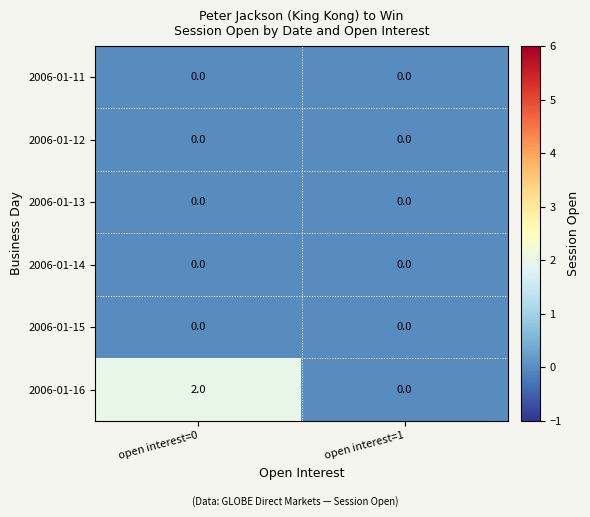

At which category is the sum across all series the highest?

open interest=0